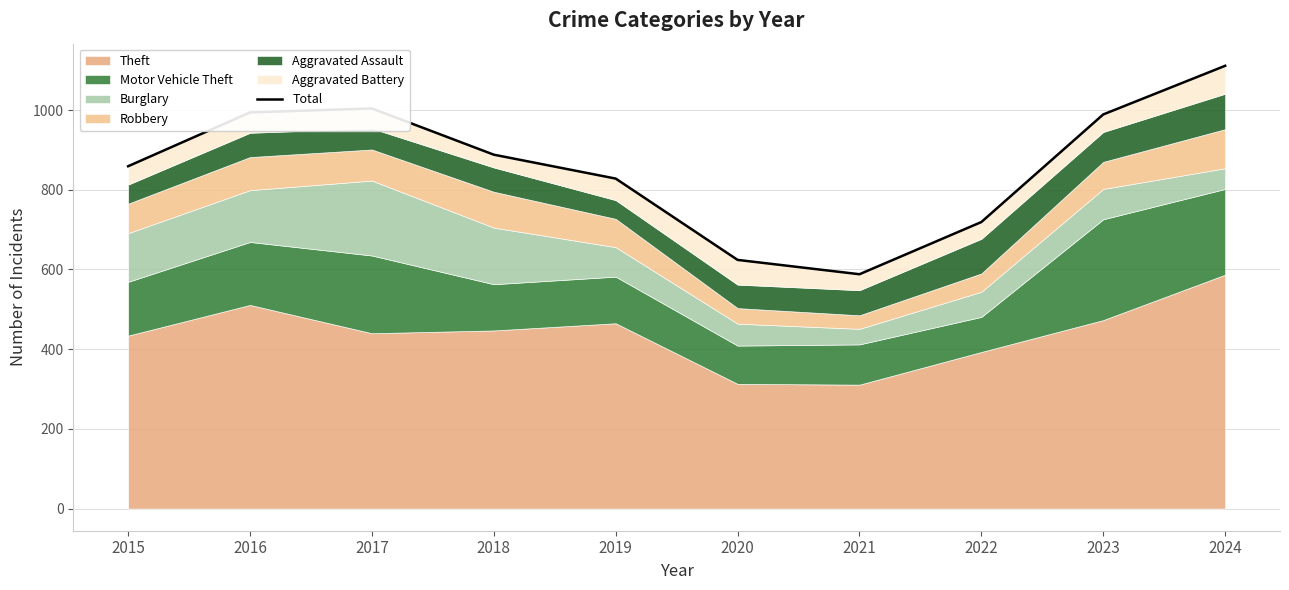

Which label corresponds to the smallest value in the chart?

2021